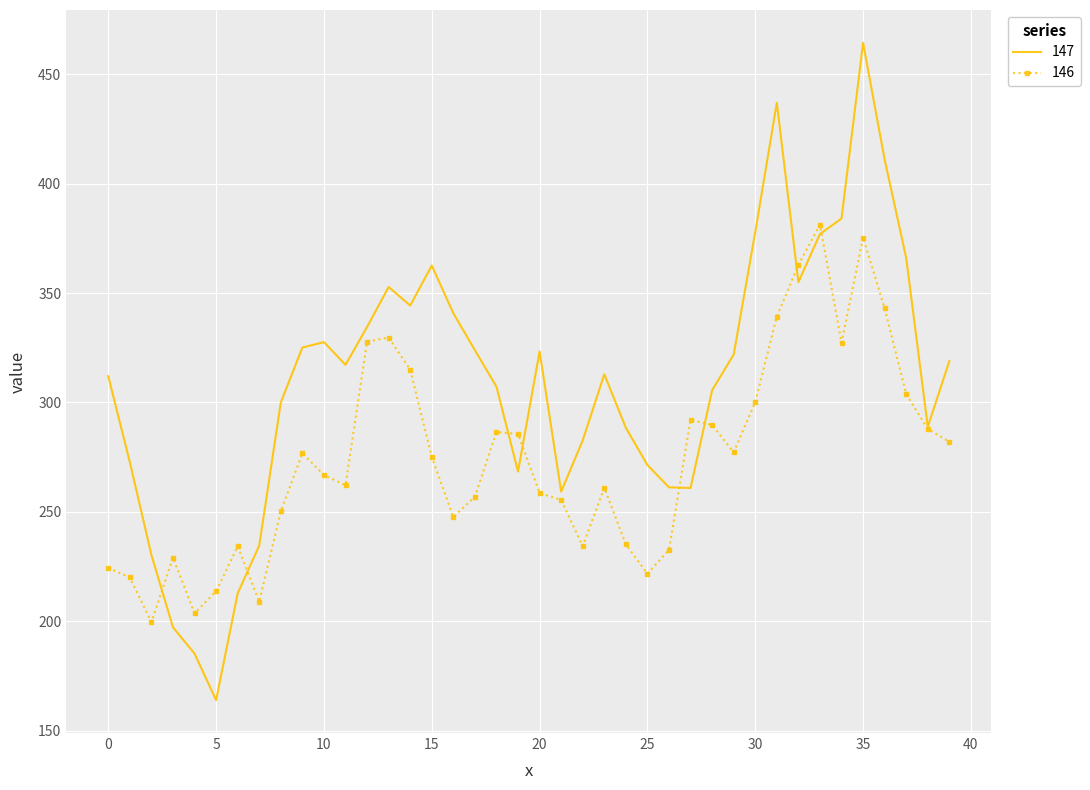

Rank the series by their average value, from lowest to highest.

146, 147